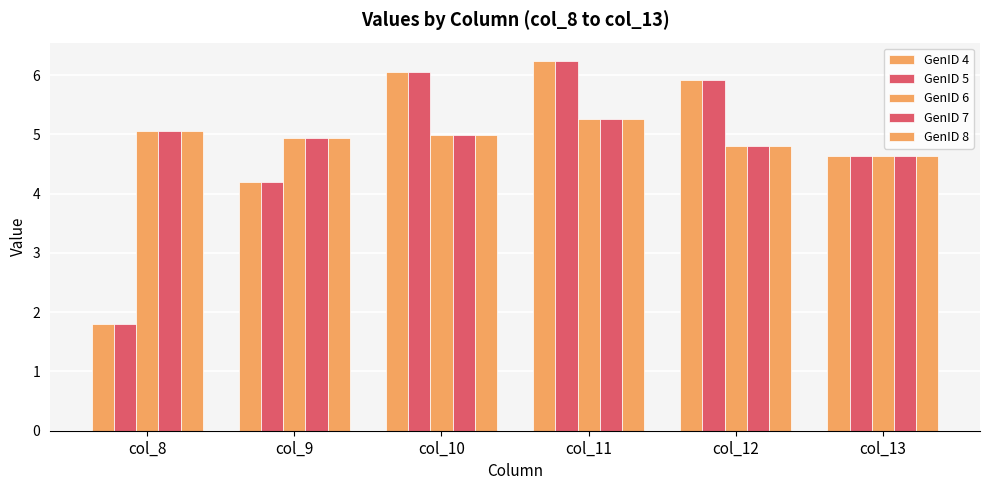

How many groups of bars are there?

6